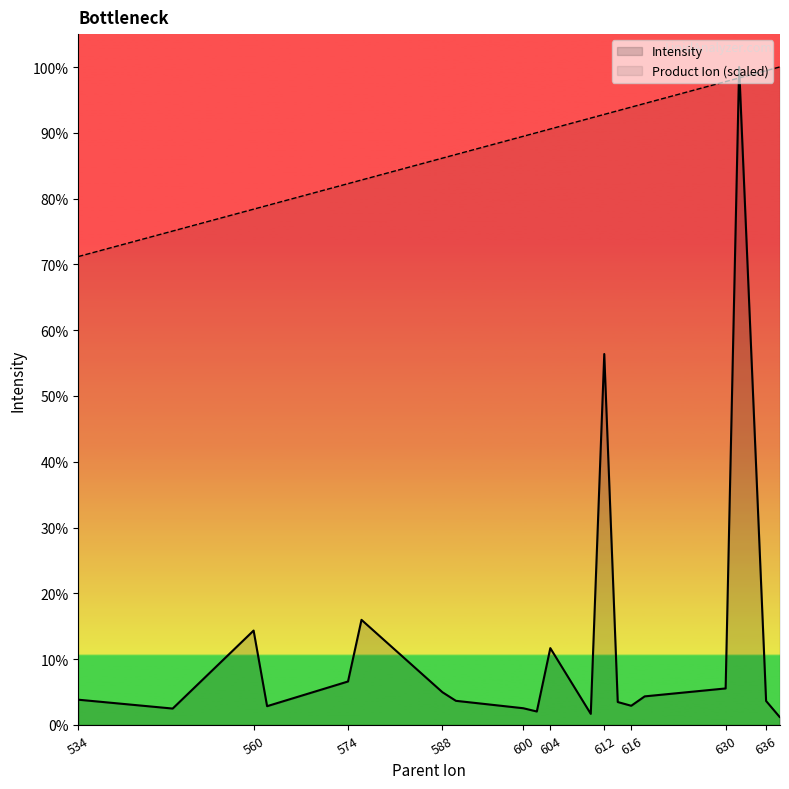

Is it true that Product_Ion equals 690187.8 at 638?

False